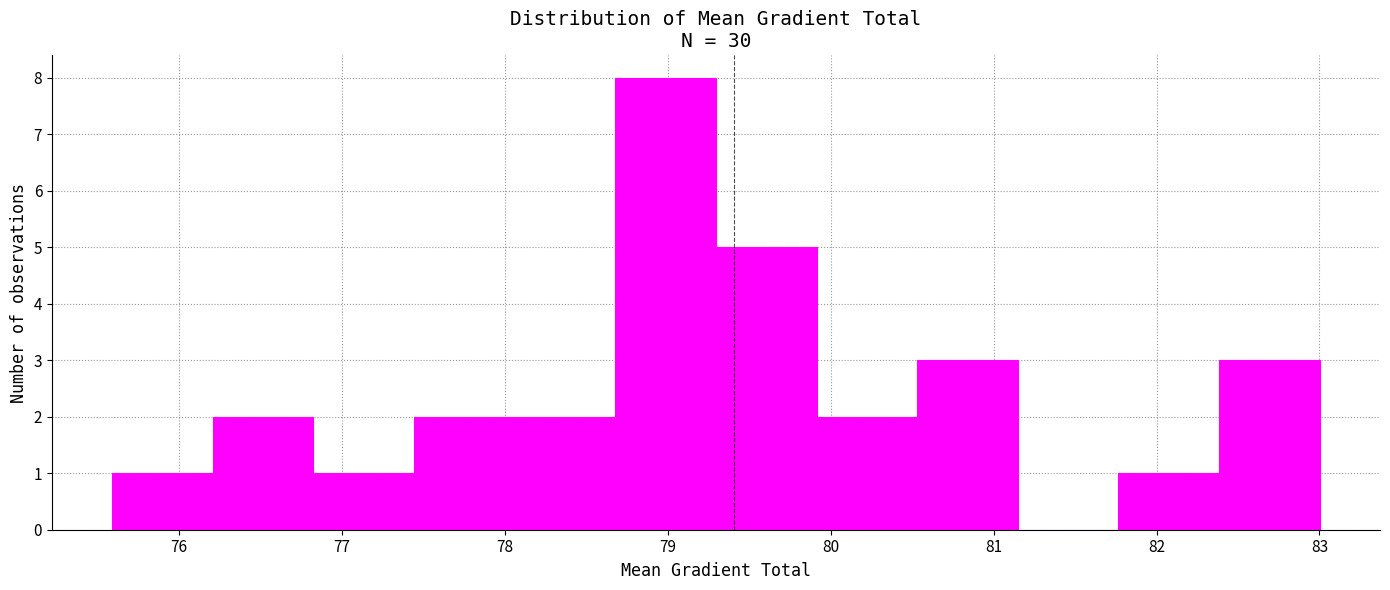

Reading left to right, transcribe this chart: for each bar, give the range it covers on the x-axis and its height. Neither the bar edges nor the heights are printed on the chart, so give them approximately, as read against the axes.

75.6 to 76.2: 1
76.2 to 76.8: 2
76.8 to 77.4: 1
77.4 to 78.1: 2
78.1 to 78.7: 2
78.7 to 79.3: 8
79.3 to 79.9: 5
79.9 to 80.5: 2
80.5 to 81.1: 3
81.1 to 81.8: 0
81.8 to 82.4: 1
82.4 to 83.0: 3